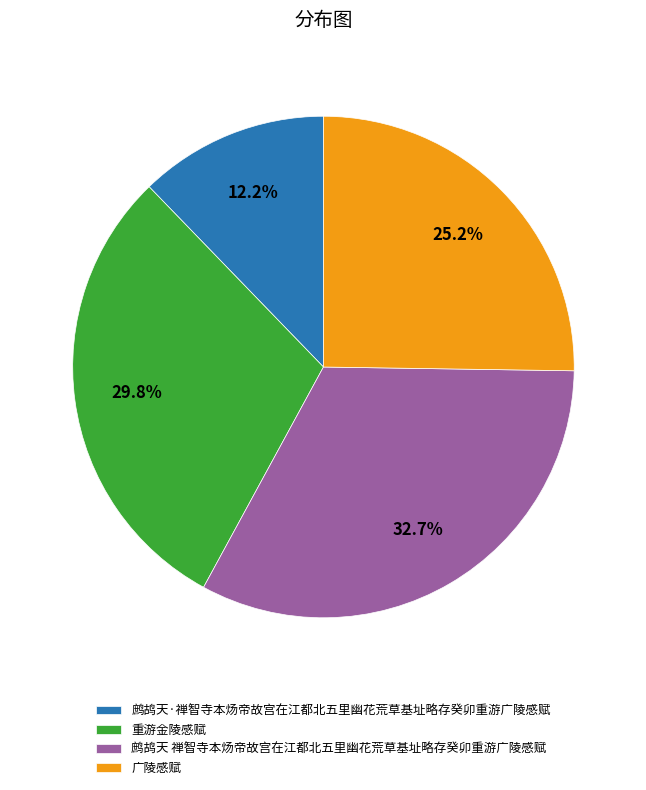

Which has a higher value, 广陵感赋 or 鹧鸪天·禅智寺本炀帝故宫在江都北五里幽花荒草基址略存癸卯重游广陵感赋?

广陵感赋